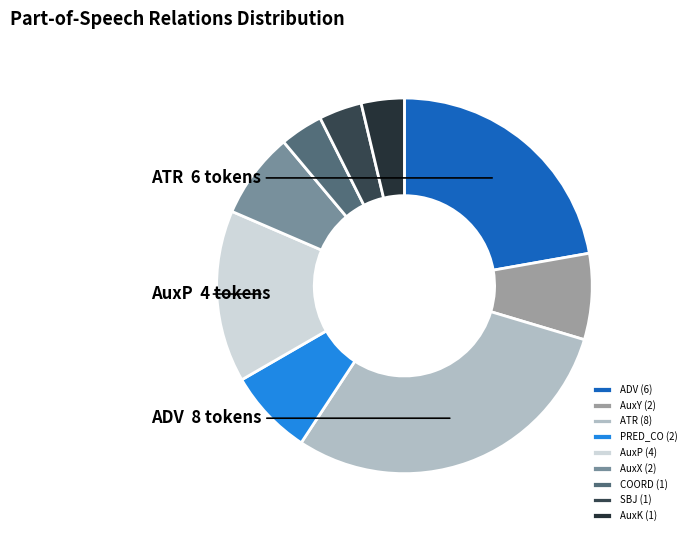

Is there a majority slice in this chart?

No